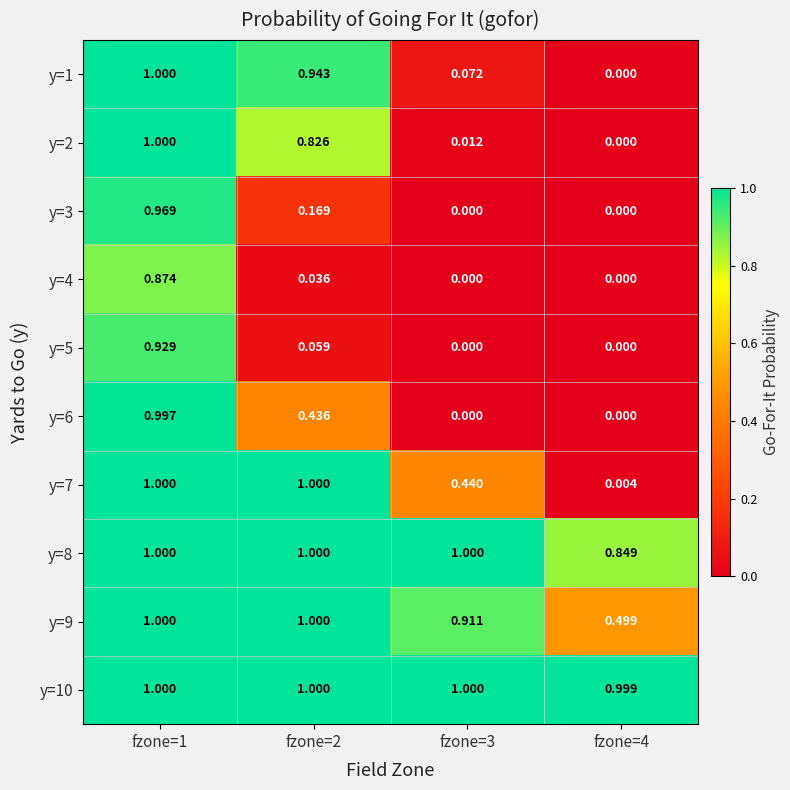

Is the value of y=1 at fzone=3 greater than the value of y=4 at fzone=2?

Yes